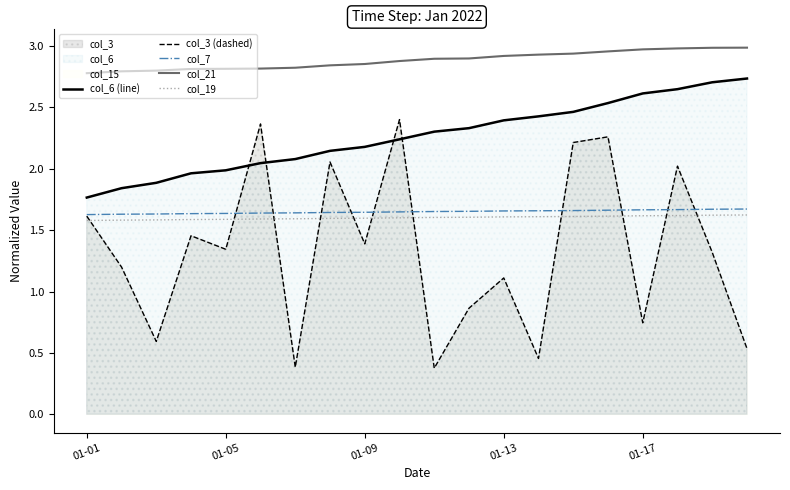

Which series has the largest total across all categories?

col_21